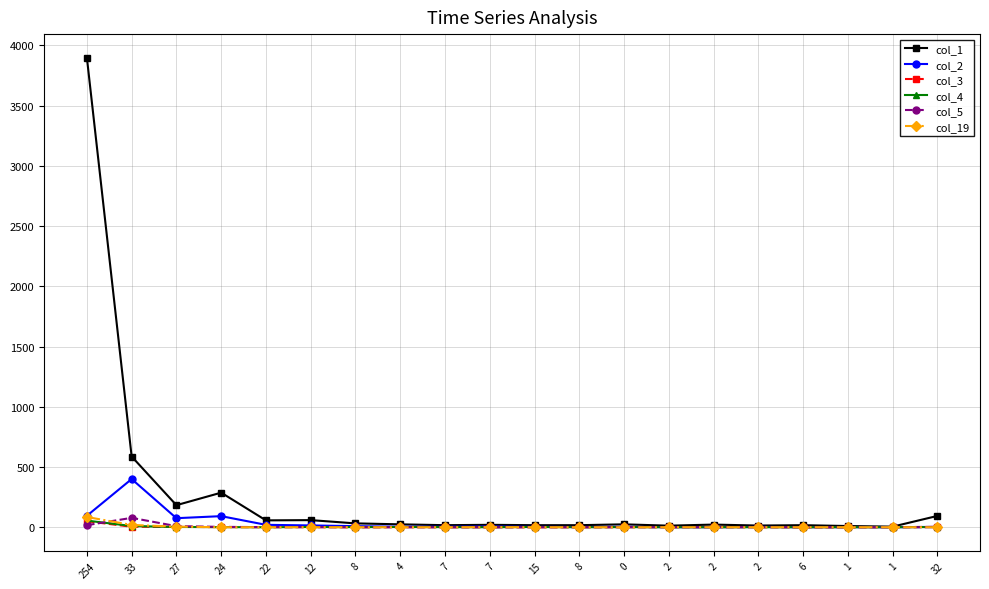

True or false: col_4 and col_2 cross at least once.

False